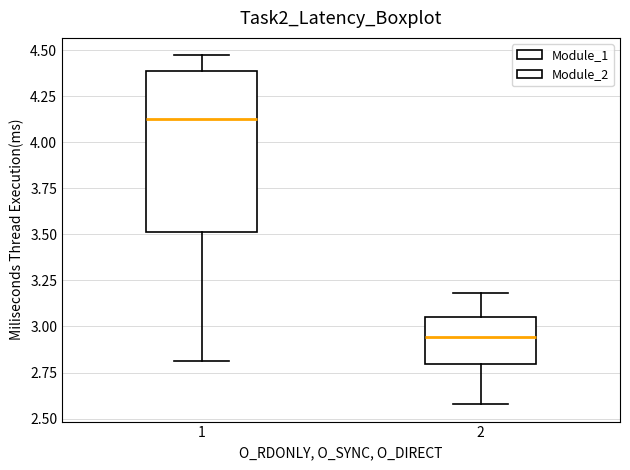

Reading left to right, transcribe this box plot: for each box, give where its median line is, the range the box spans, and where its two whiskers end, as read against the y-axis. The values are not printed on the chart, so give them approximately, as read against the axis.

1: median 4.10, box 3.50 to 4.40, whiskers 2.80 to 4.45
2: median 2.95, box 2.80 to 3.05, whiskers 2.60 to 3.20